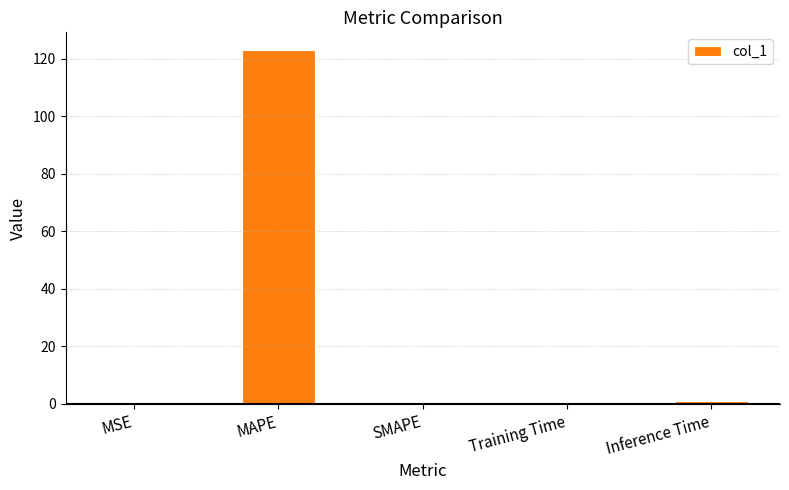

What is the average value?

24.9